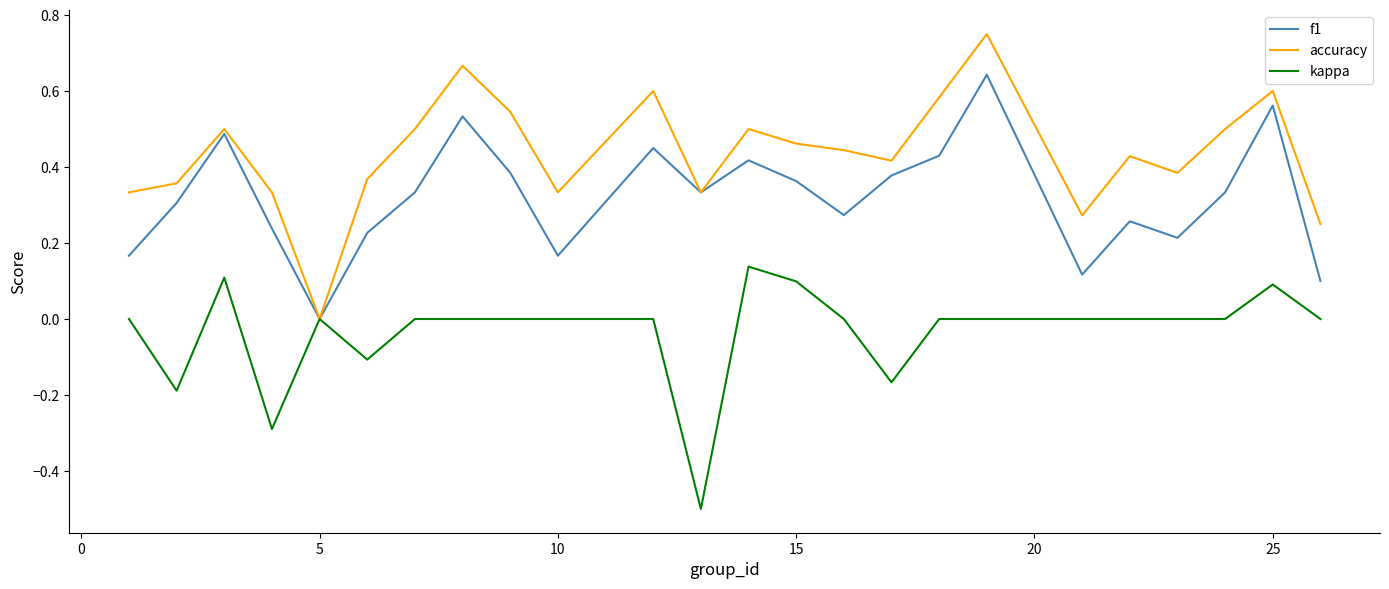

Rank the series by their maximum value, from highest to lowest.

accuracy, f1, kappa